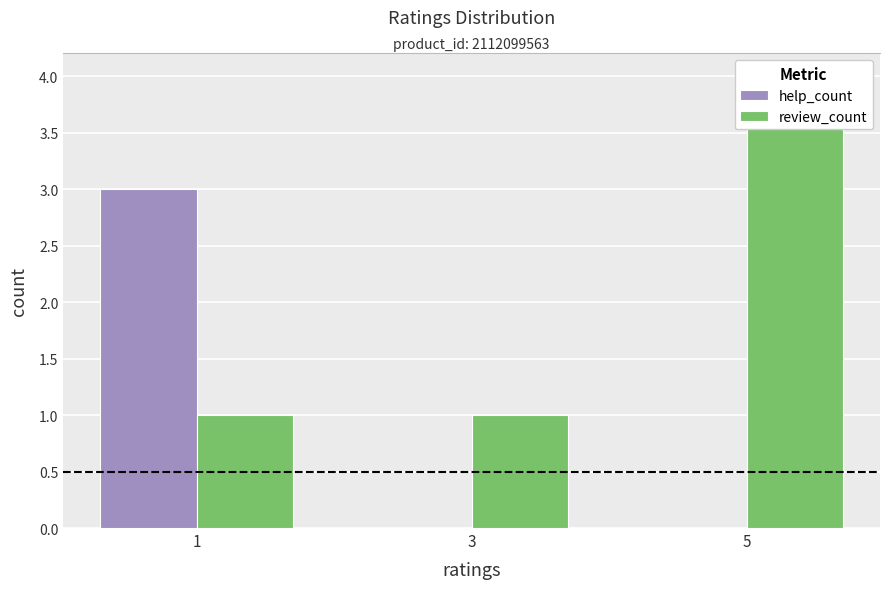

Which category has the lowest value in the help_count series?

3